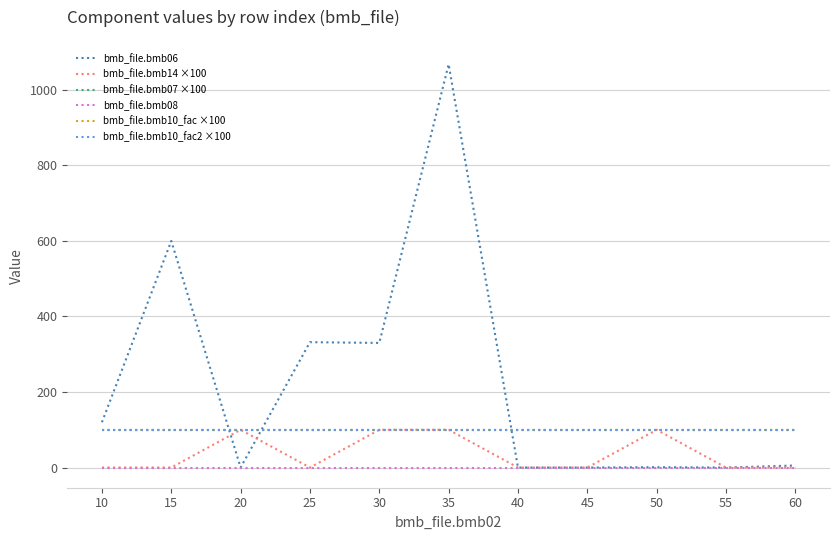

Is this an area chart (filled region under the line)?

No